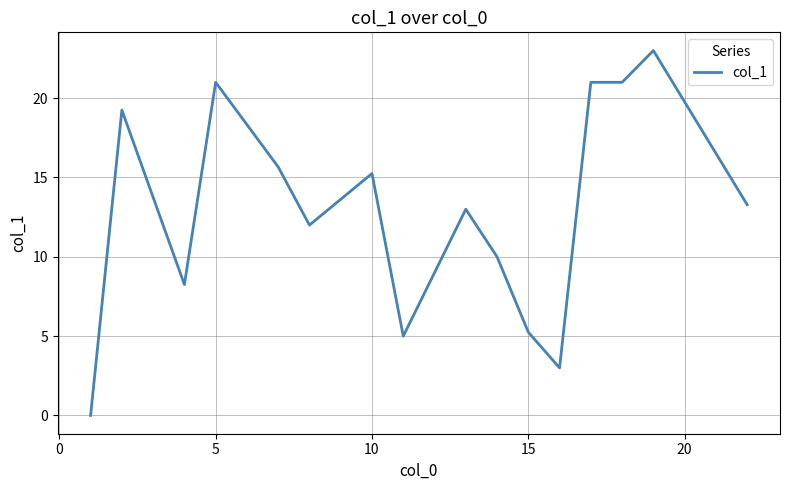

What is the greatest value displayed?

23.0